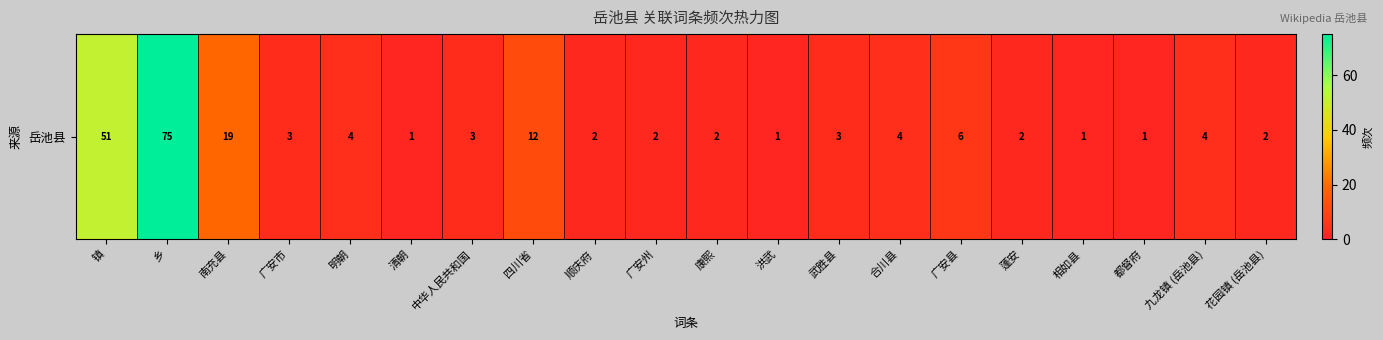

Reading right to left, extract all data points from this chart.

2	4	1	1	2	6	4	3	1	2	2	2	12	3	1	4	3	19	75	51